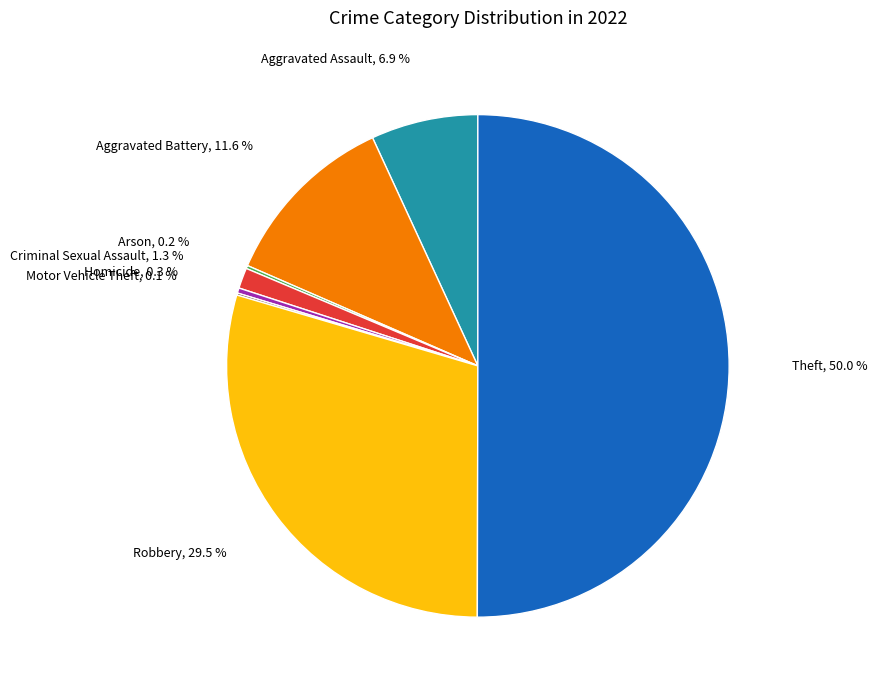

Combined, what portion of the pie is Aggravated Battery and Robbery?

41.1%